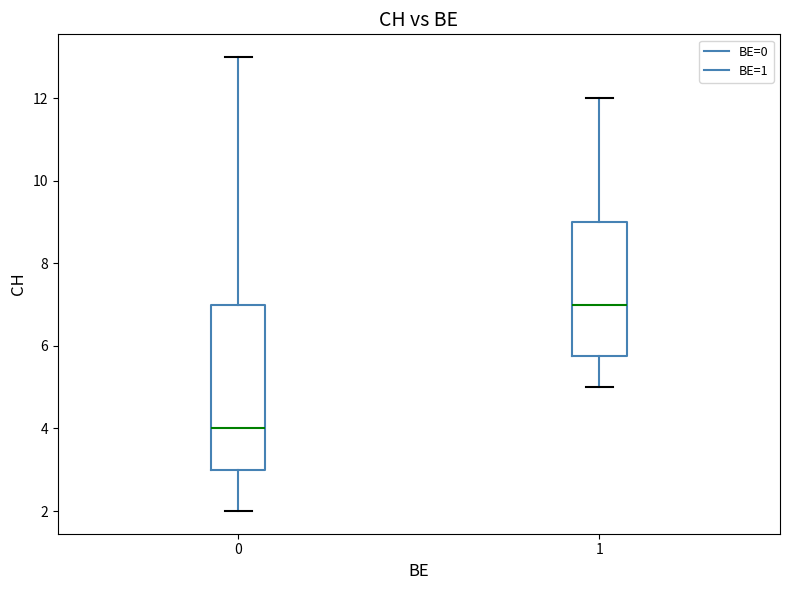

Reading left to right, transcribe this box plot: for each box, give where its median line is, the range the box spans, and where its two whiskers end, as read against the y-axis. The values are not printed on the chart, so give them approximately, as read against the axis.

0: median 4.0, box 3.0 to 7.0, whiskers 2.0 to 13.0
1: median 7.0, box 5.8 to 9.0, whiskers 5.0 to 12.0